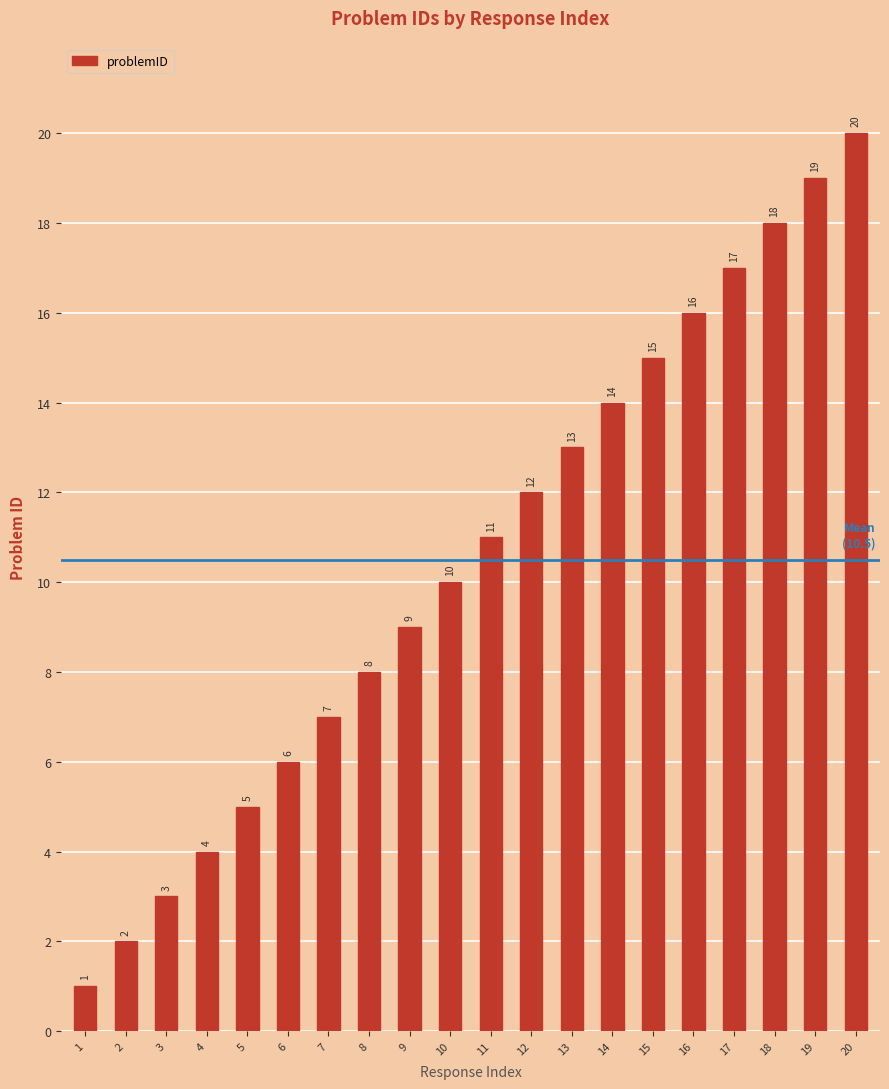

What is the difference between the maximum and second lowest values?

18